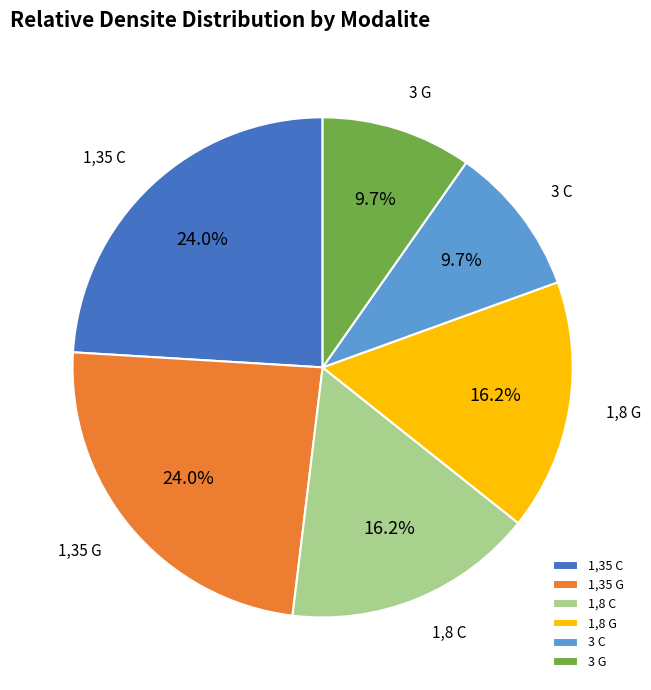

How many segments does this pie chart have?

6